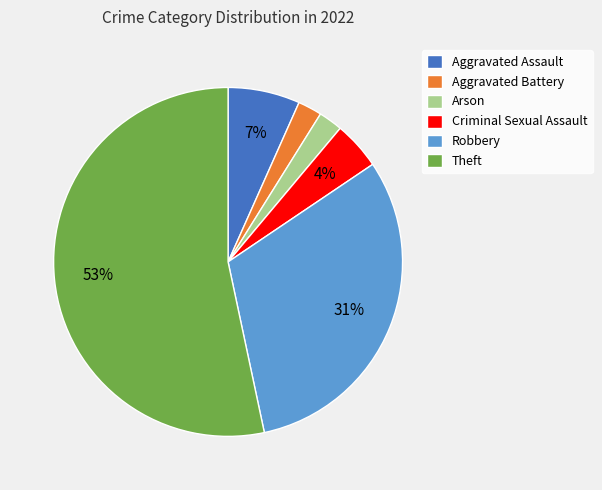

Which category accounts for the majority?

Theft